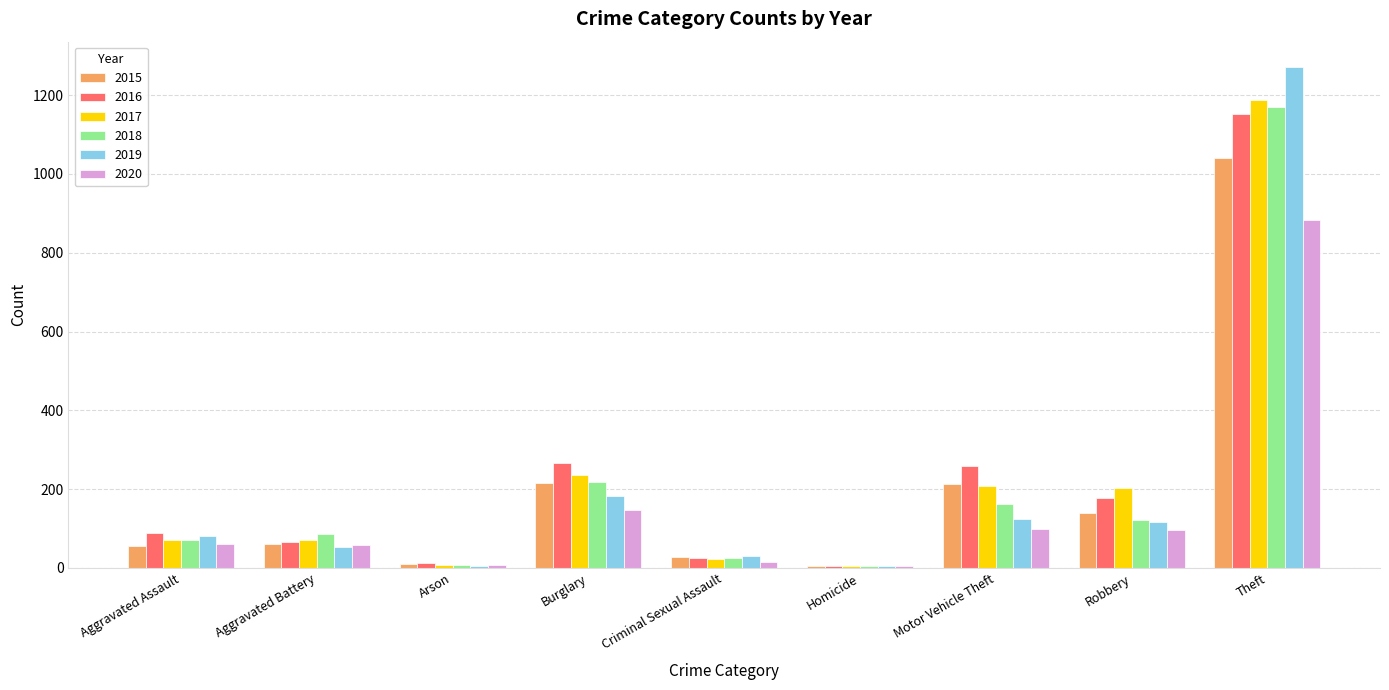

How many series are shown in this chart?

6